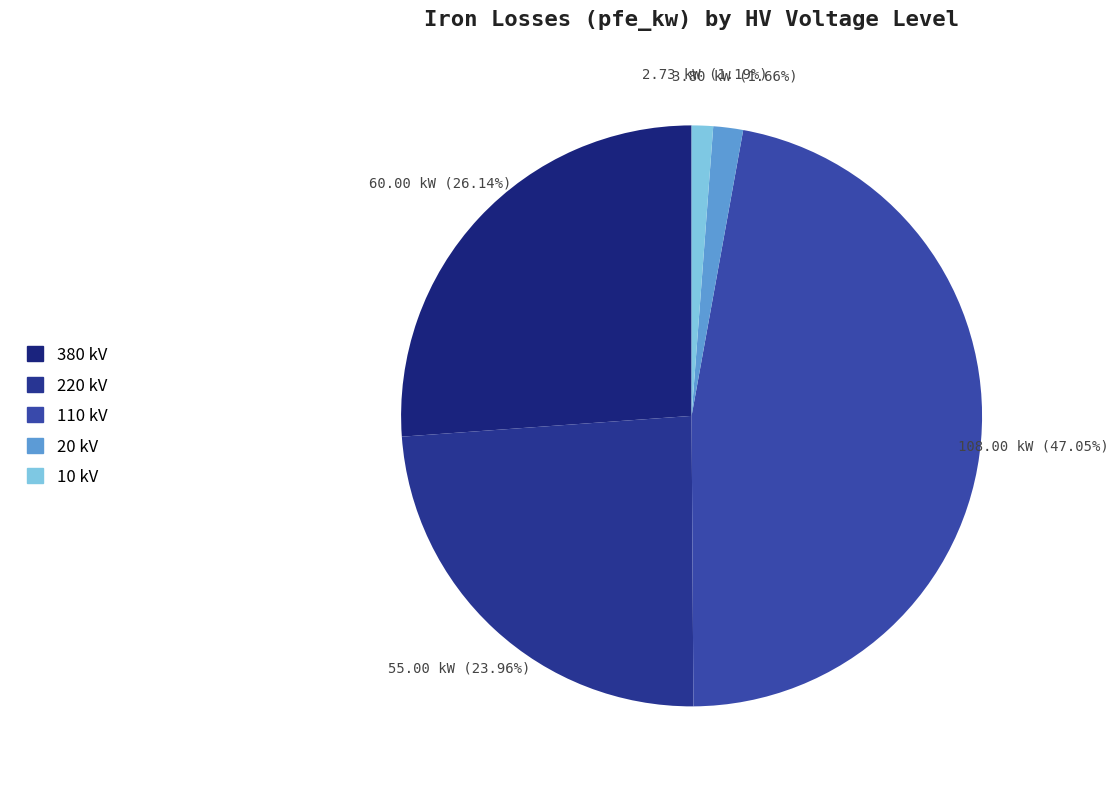

Which slice is the largest?

110